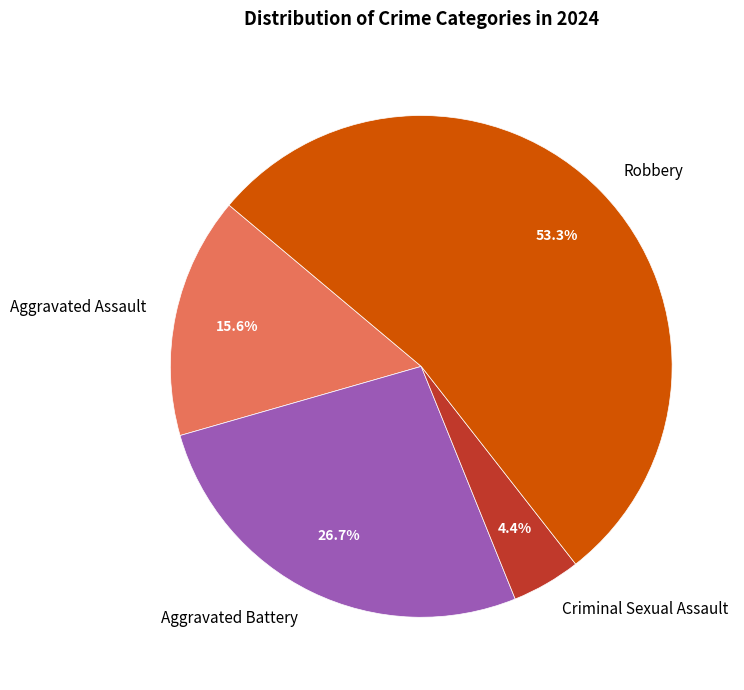

To the nearest percent, what portion does Aggravated Battery represent?

27%